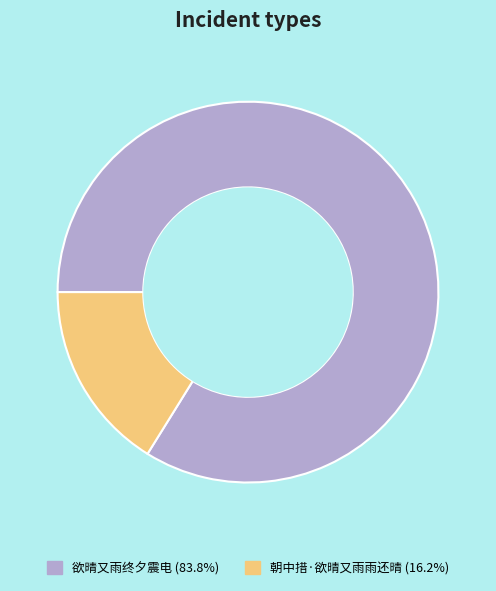

Is the sum of 欲晴又雨终夕震电 and 朝中措·欲晴又雨雨还晴 greater than half?

Yes